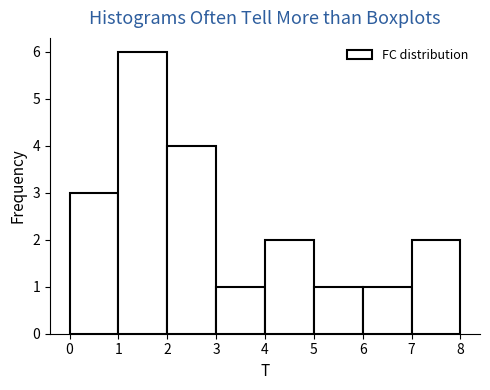

Reading left to right, list every bar in this chart as the range it spans on the x-axis followed by its height. The values are not printed on the chart, so give them approximately, as read against the axis.

0 to 1: 3
1 to 2: 6
2 to 3: 4
3 to 4: 1
4 to 5: 2
5 to 6: 1
6 to 7: 1
7 to 8: 2